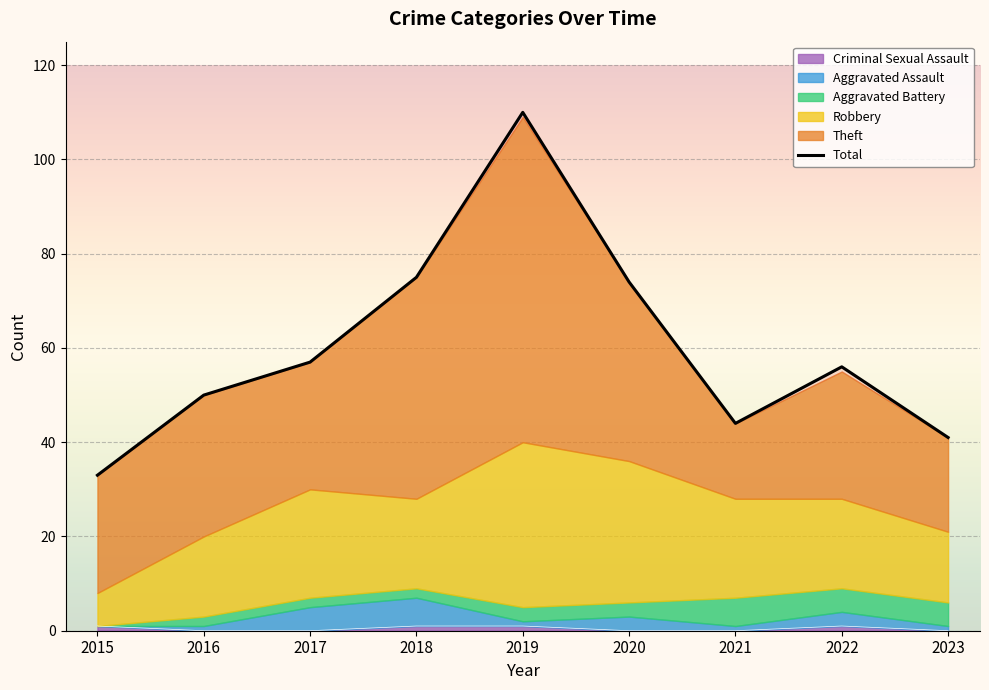

Reading left to right, extract all data points from this chart.

33	50	57	75	110	74	44	56	41